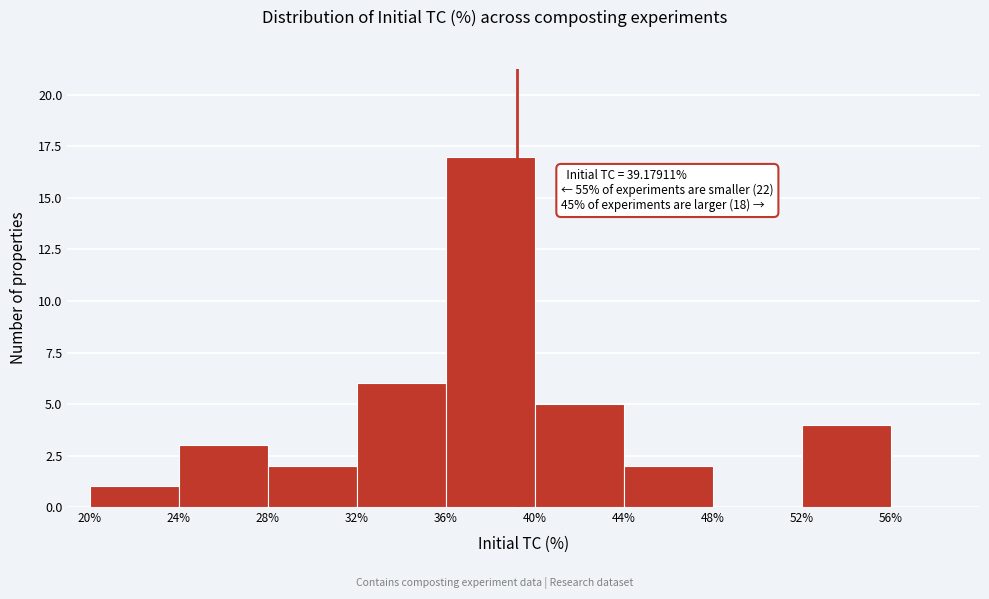

Over which range of the x-axis is the bar tallest?

36% to 40%